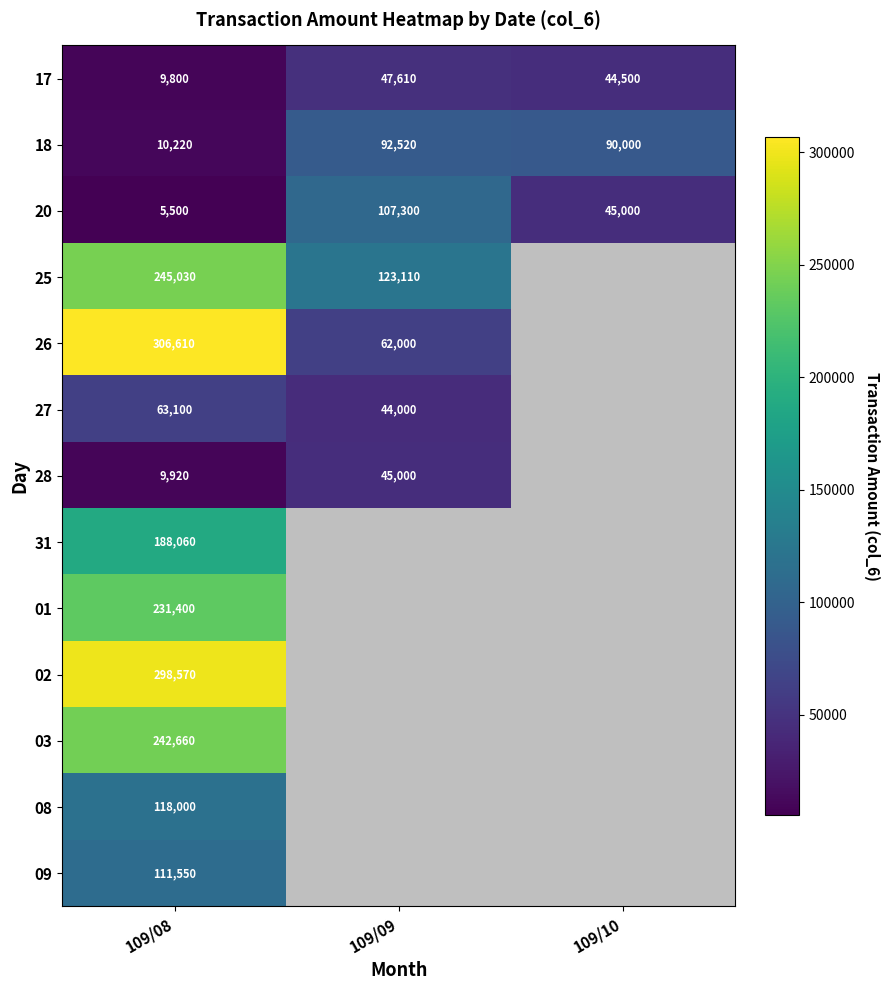

What is the difference between the maximum and minimum values in the 20 series?

101800.0